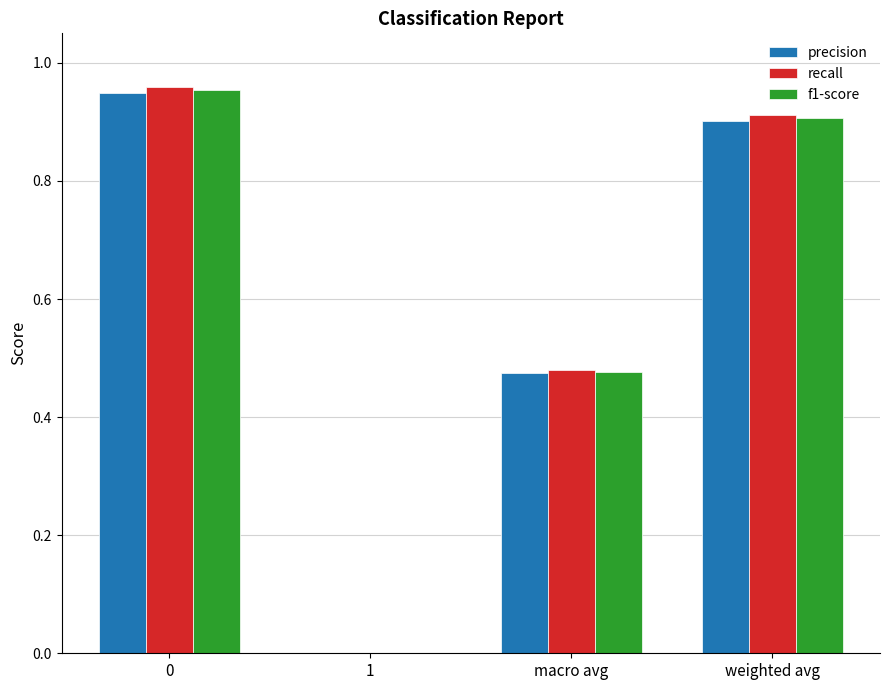

Between 0 and macro avg, which series saw the biggest shift?

recall